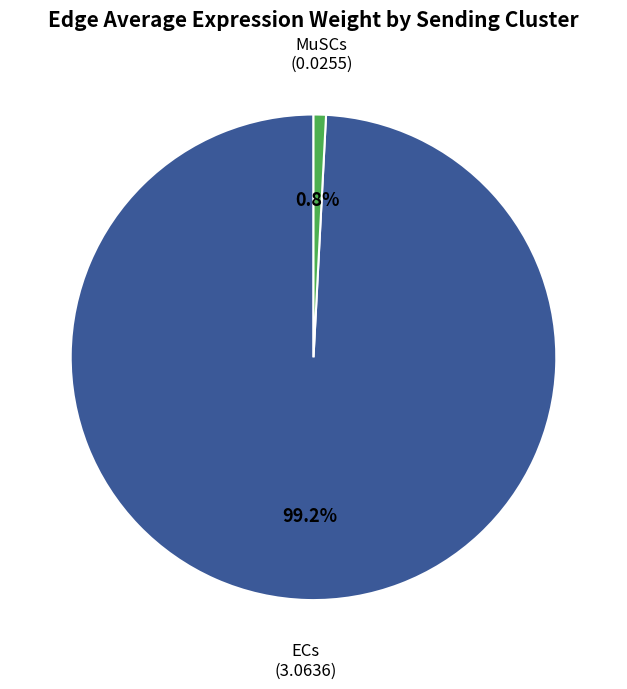

Is there a majority slice in this chart?

Yes